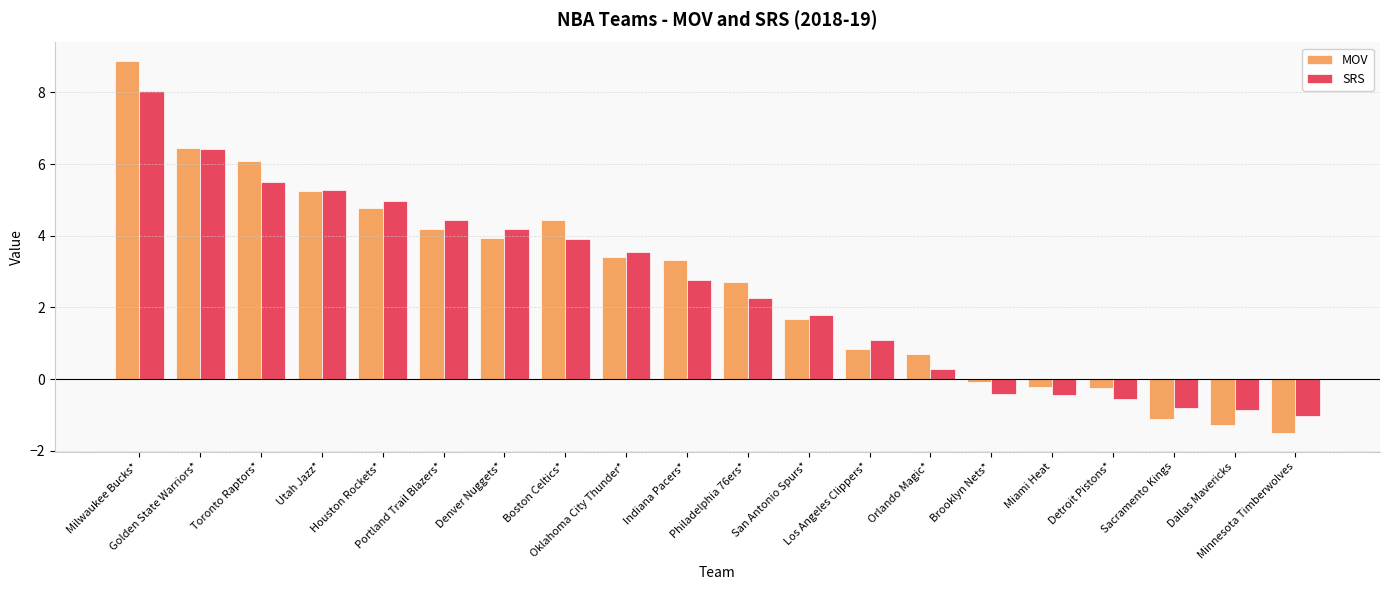

Which label corresponds to the largest value in the chart?

Milwaukee Bucks*